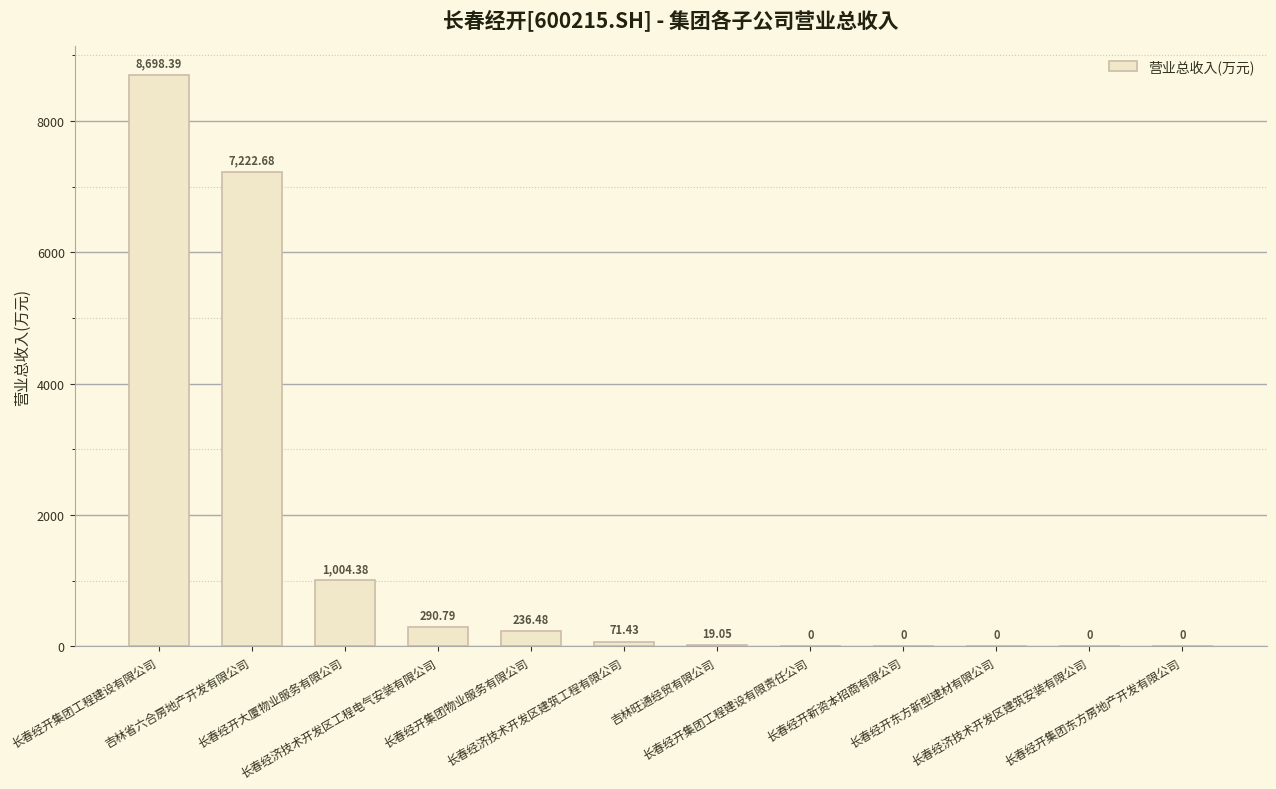

Read the value at 长春经济技术开发区建筑工程有限公司.

71.4